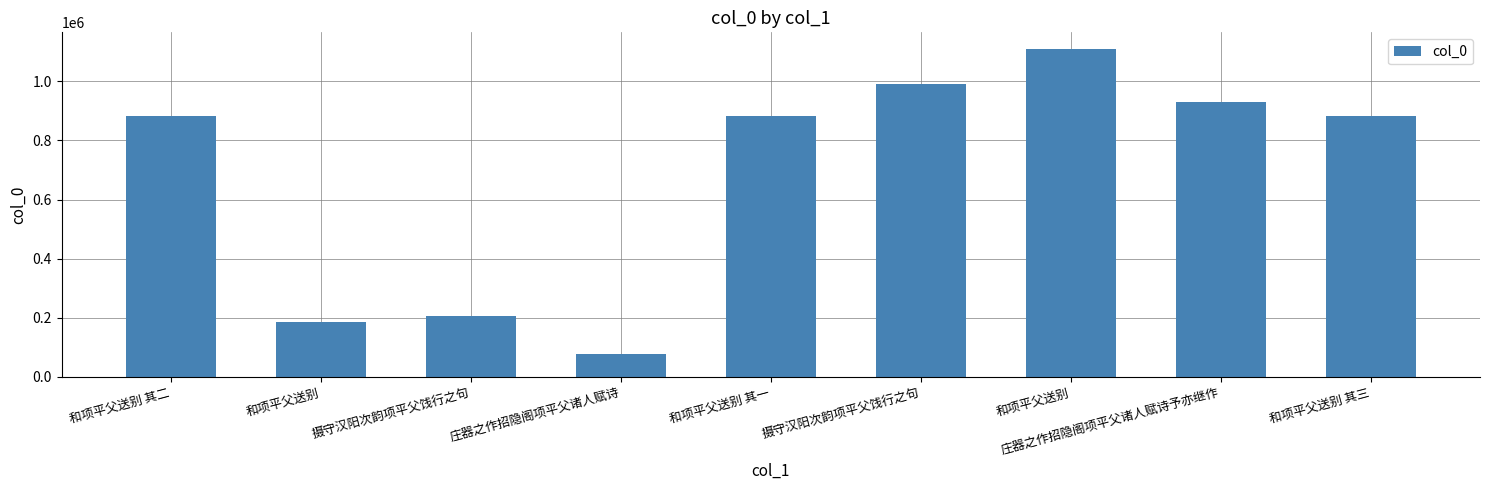

Does the chart contain any negative values?

No